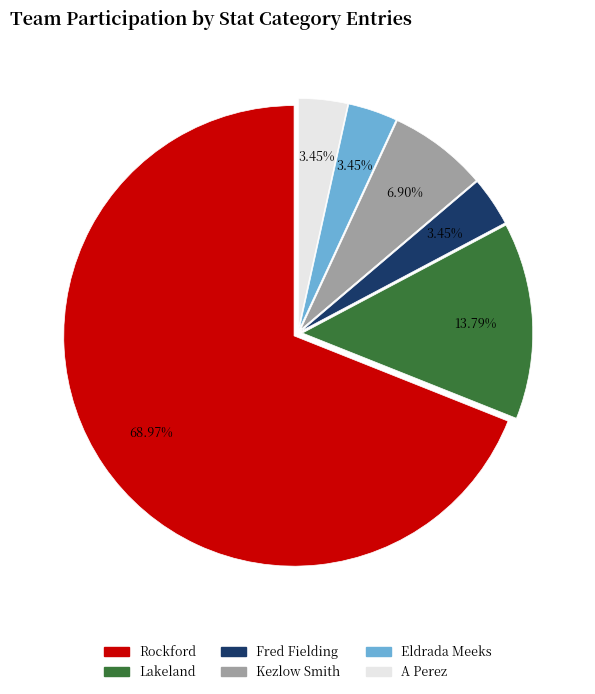

Which has a higher value, Lakeland or Eldrada Meeks?

Lakeland